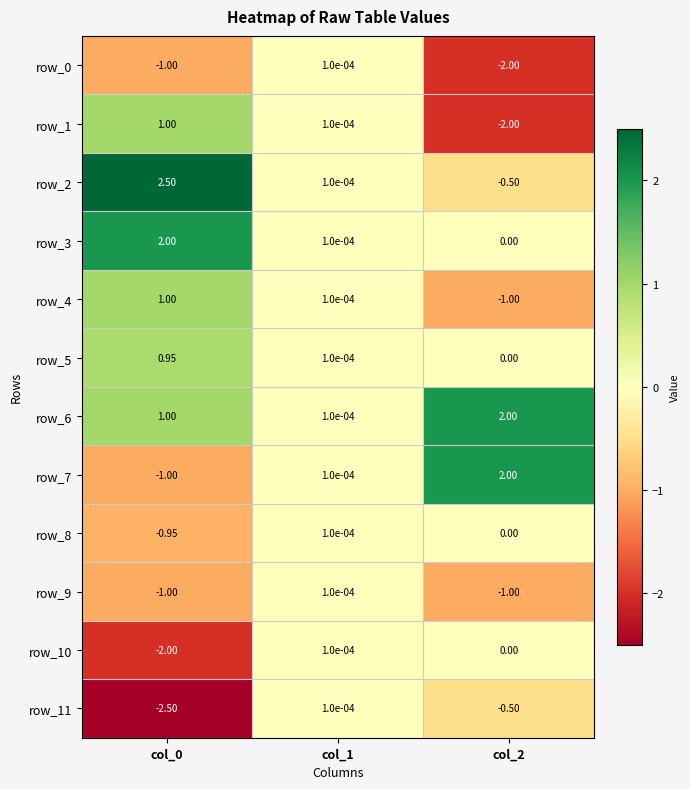

Which series has the largest total across all categories?

row_6